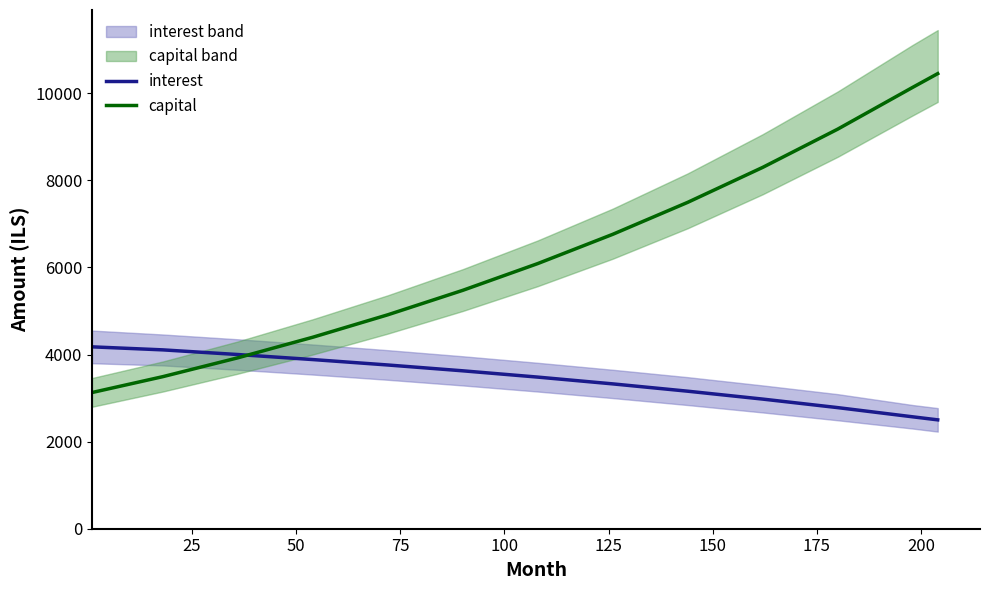

What is the minimum value for interest?

2500.0